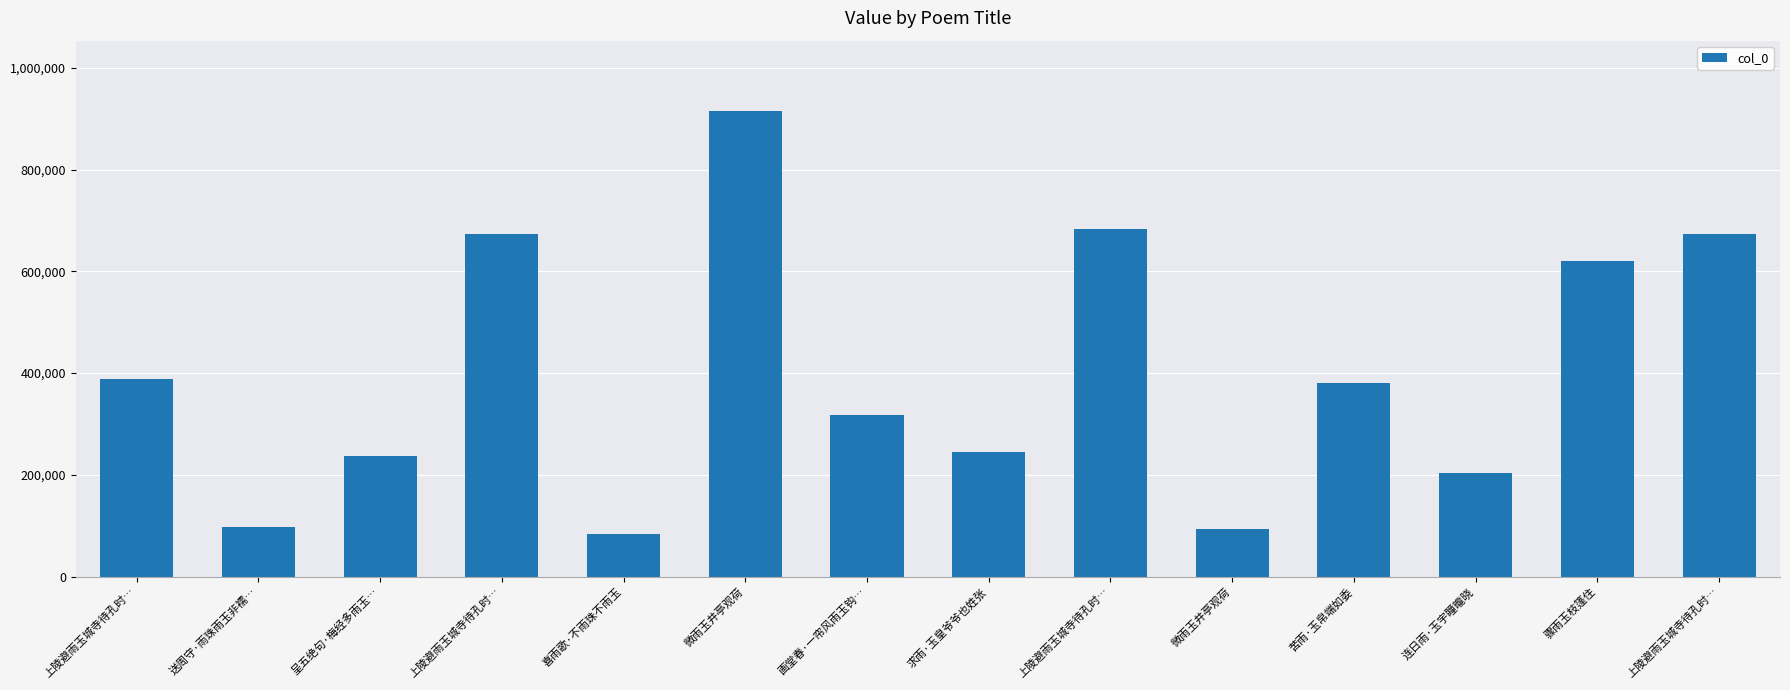

Count the number of data series in this chart.

1